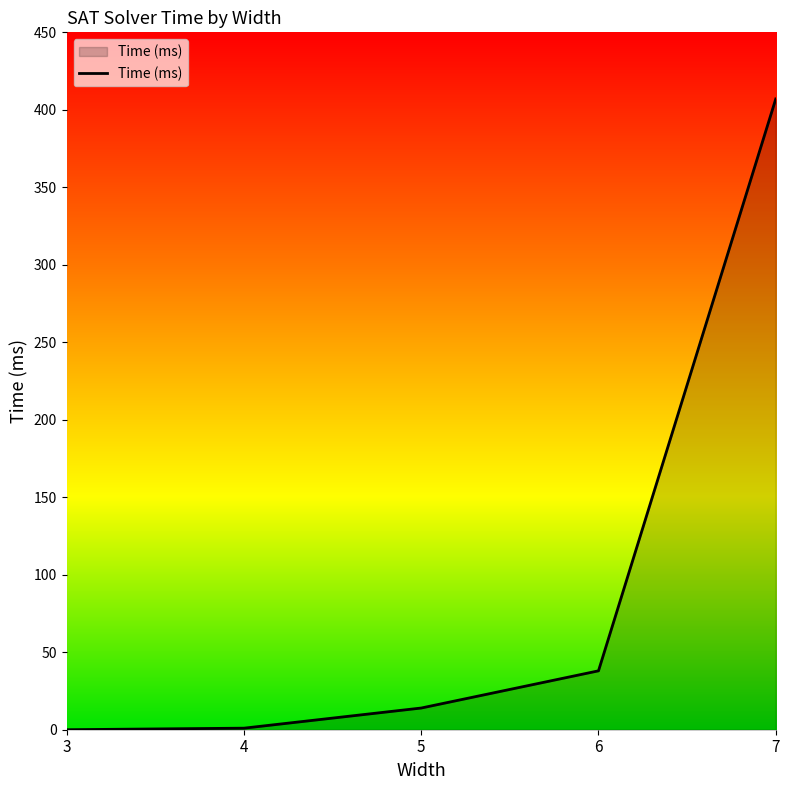

What is the change in value from 3 to 4?

+1